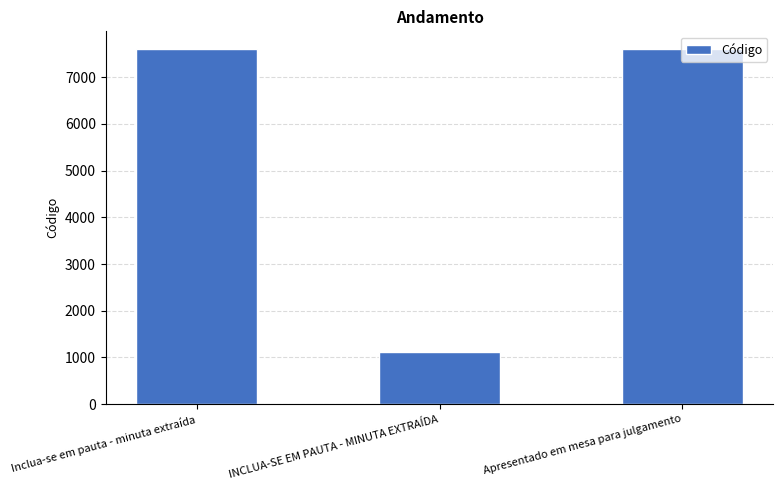

Where is the data nearest to the value 4359?

Apresentado em mesa para julgamento